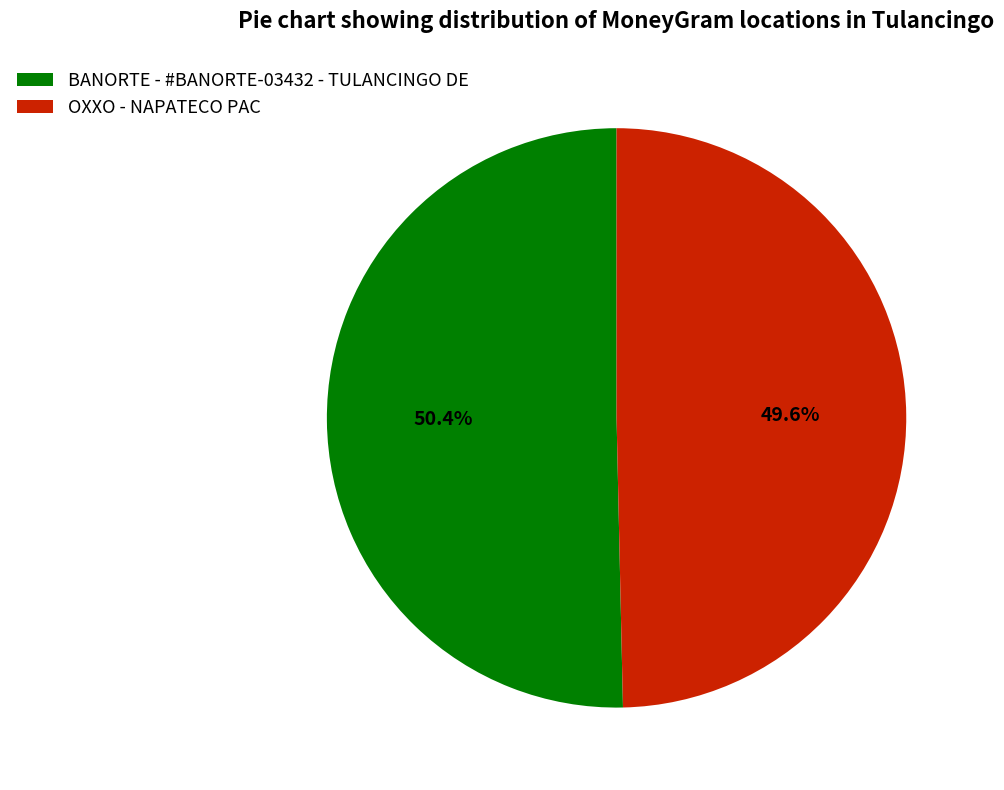

To the nearest percent, what portion does OXXO - NAPATECO PAC represent?

50%